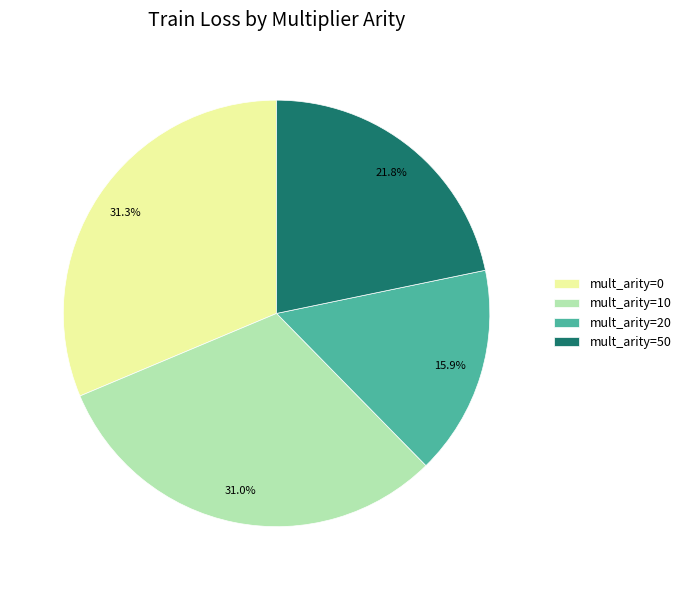

How many slices are in this pie chart?

4